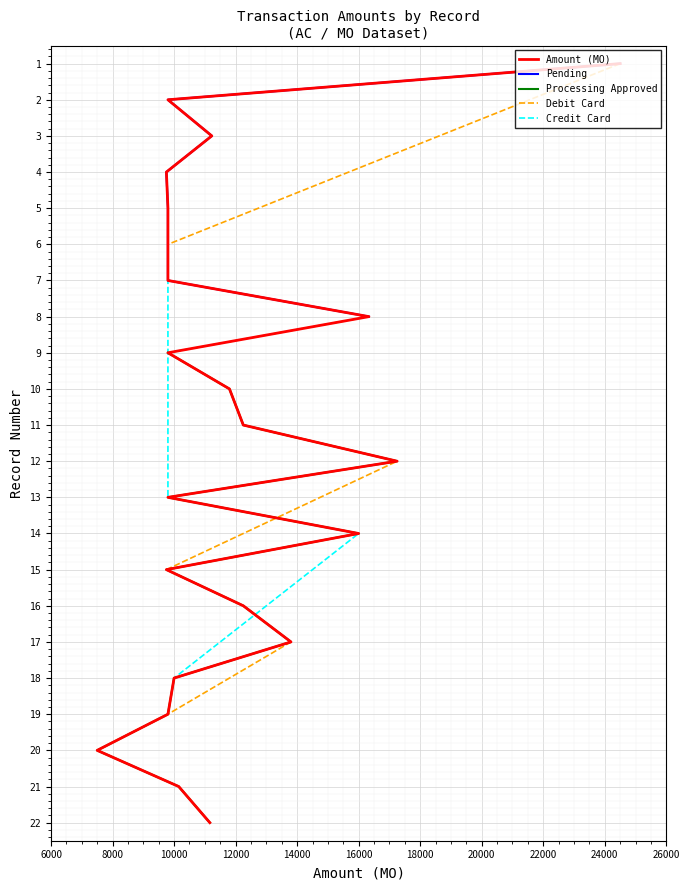

Where is the data nearest to the value 11?

11